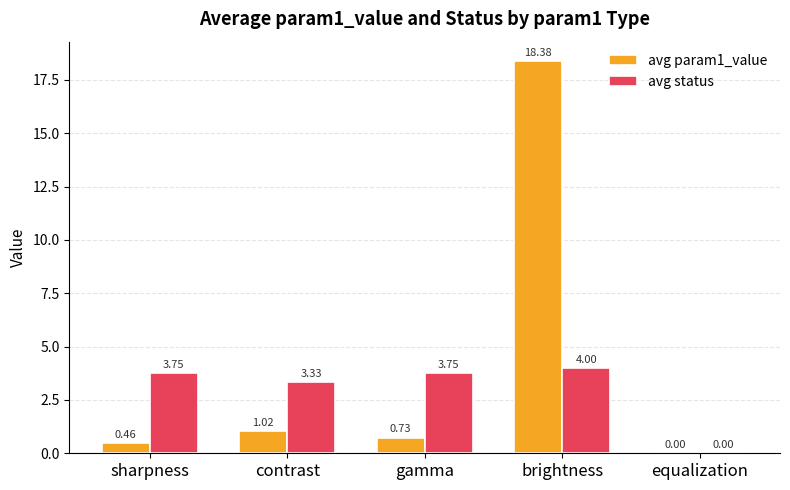

Which series has the largest range (max minus min)?

avg param1_value